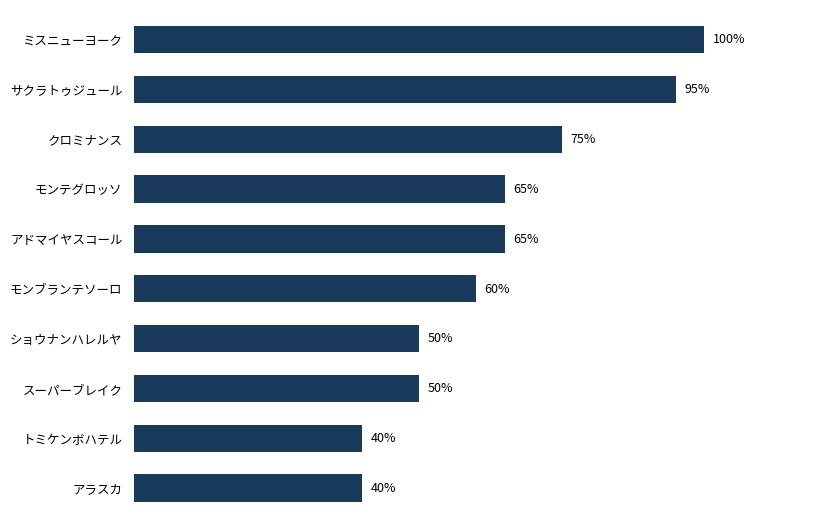

Between サクラトゥジュール and モンブランテソーロ, which is larger?

サクラトゥジュール